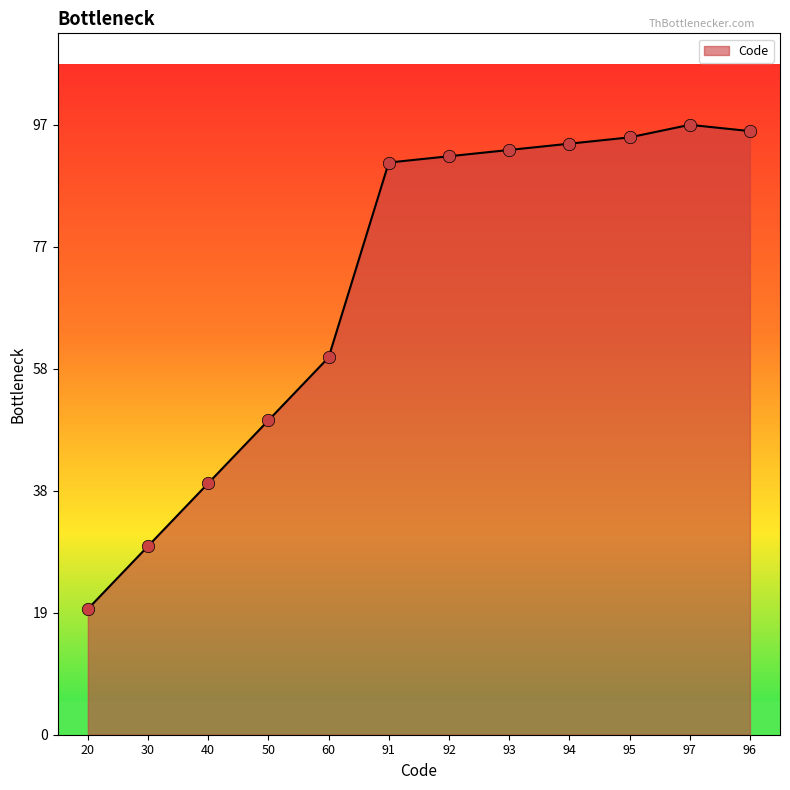

What is the change in value from 20 to 94?

+74